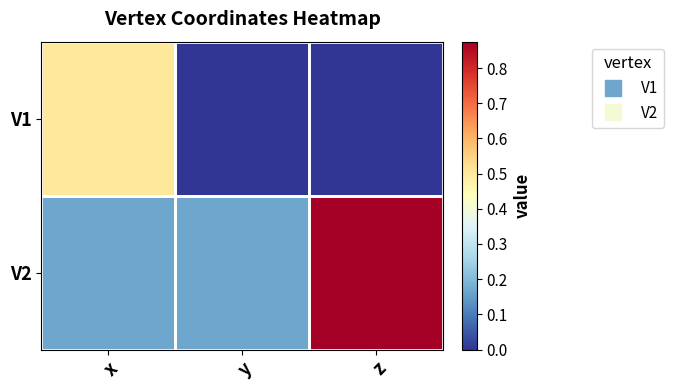

At which category is the sum across all series the highest?

z